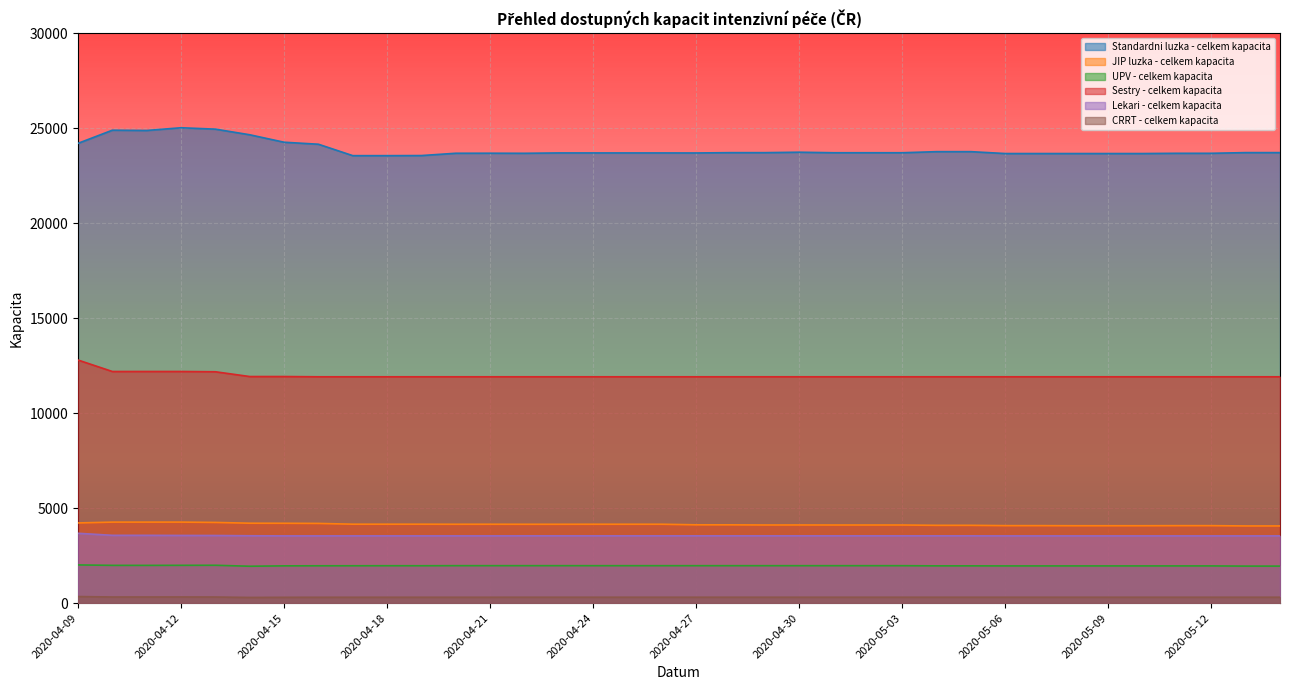

Does the chart display data point markers on the line(s)?

No